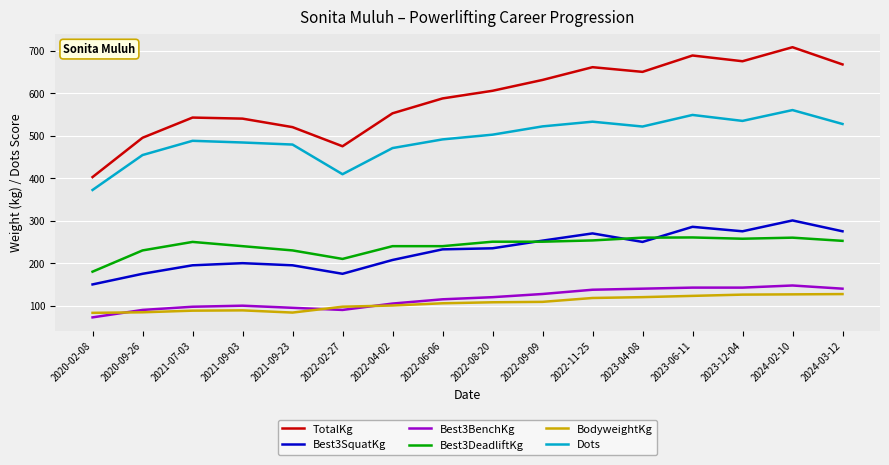

What is the total value across all series at 2023-06-11?

2048.7